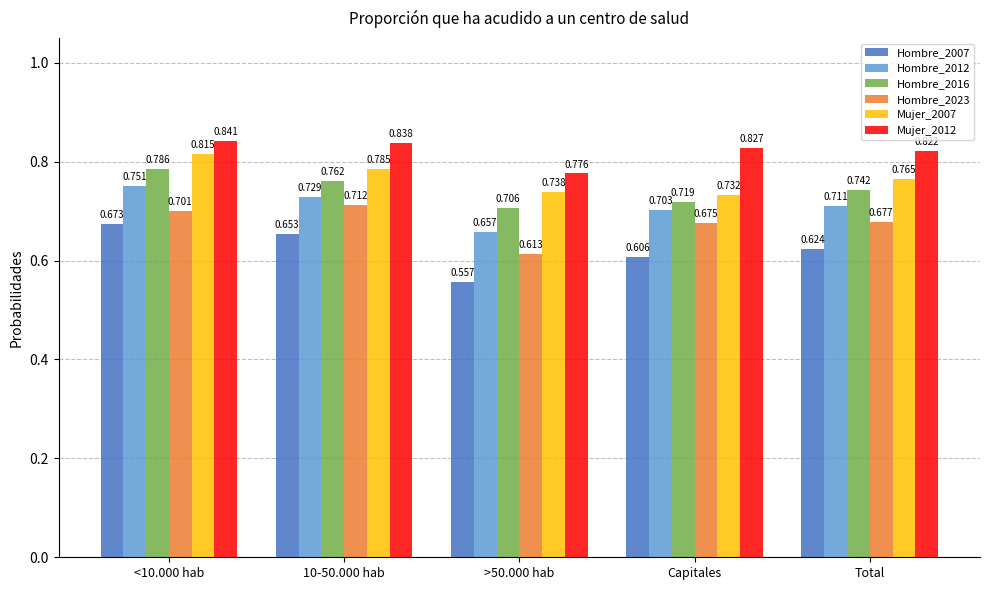

What is the sum of the Hombre_2016 values at Total and Capitales?

1.5